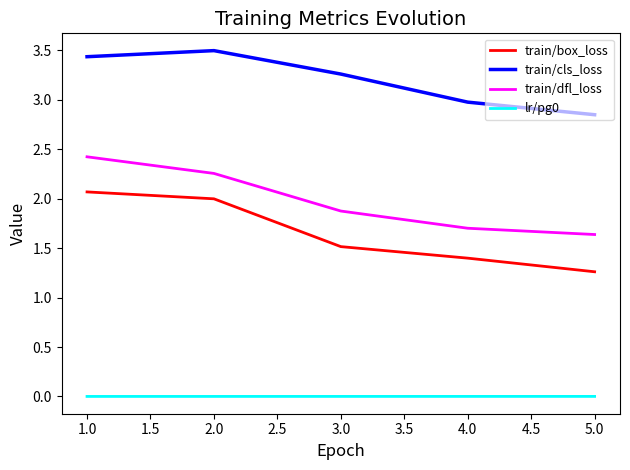

Is the value of train/cls_loss at 3.0 greater than the value of lr/pg0 at 4.0?

Yes